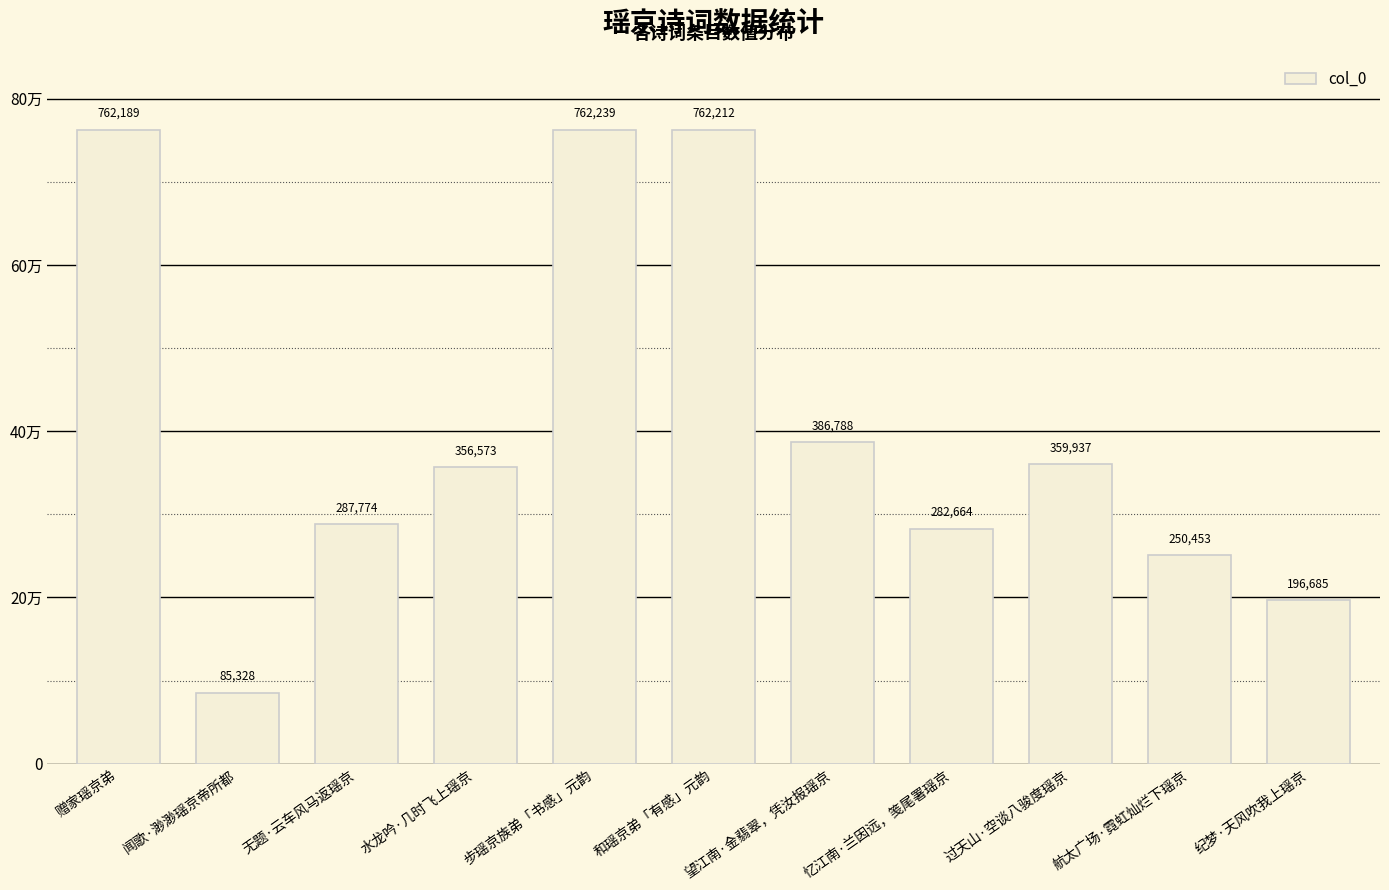

Does the chart contain stacked bars?

No